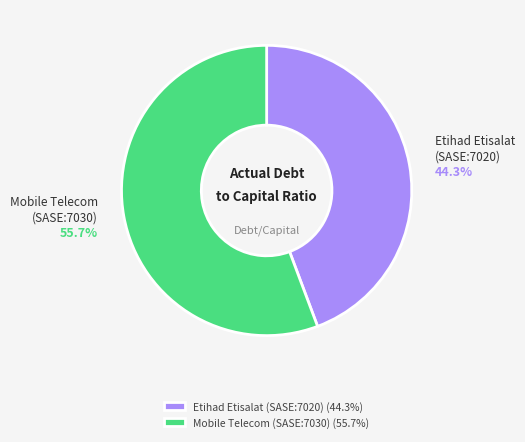

To the nearest percent, what is the average slice percentage?

50%